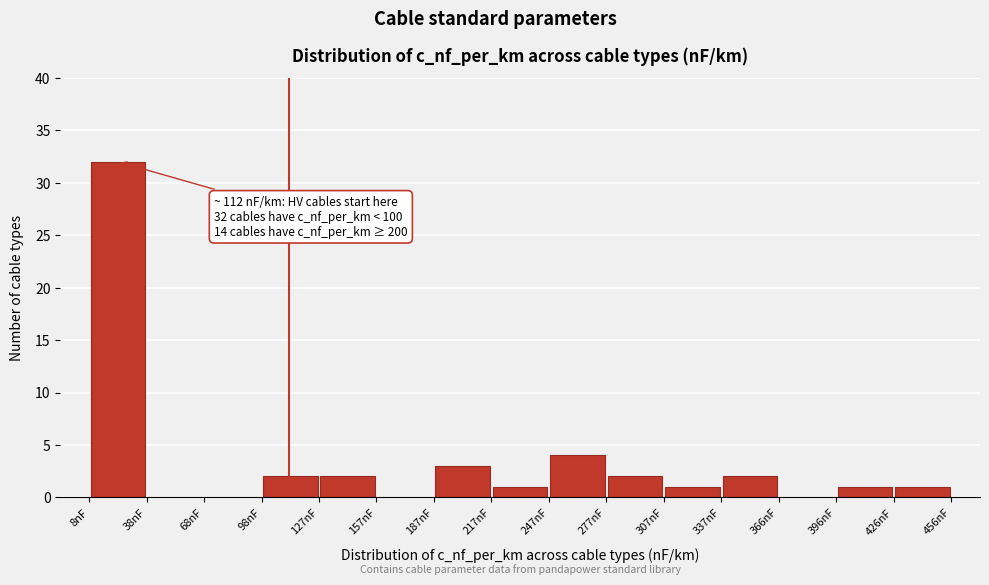

Which range on the x-axis has the tallest bar?

10 to 40